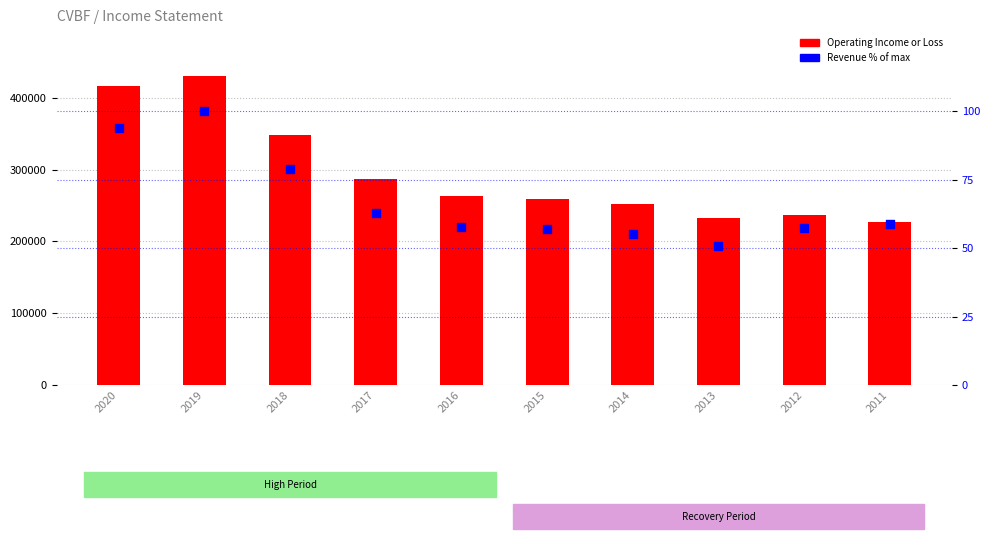

At which category is the sum across all series the highest?

2019